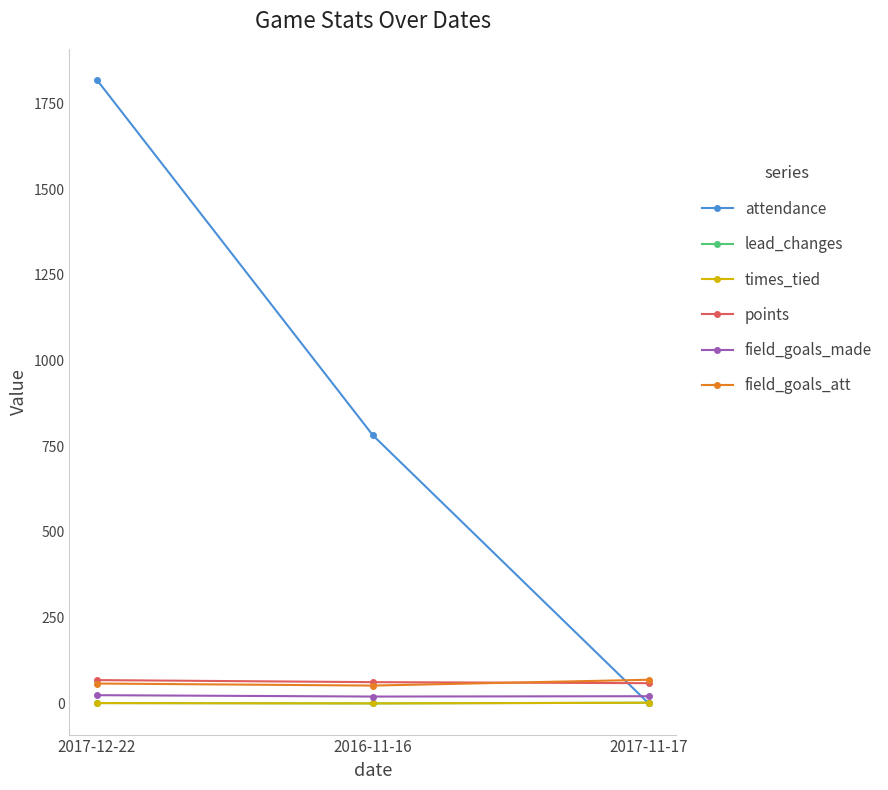

Rank the categories by points value from highest to lowest.

2017-12-22, 2016-11-16, 2017-11-17